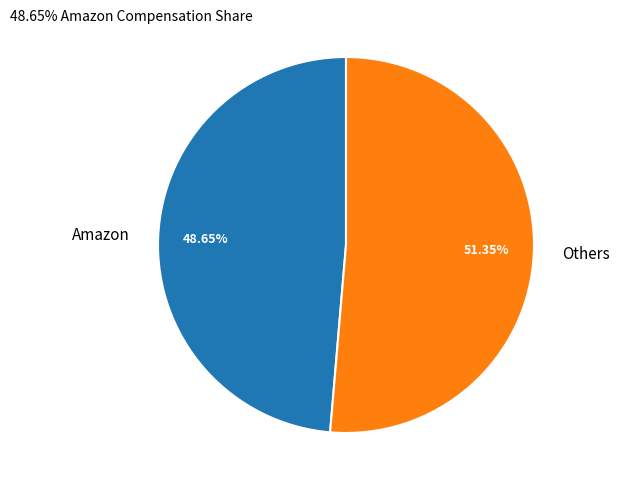

Is Amazon the majority of the pie?

No